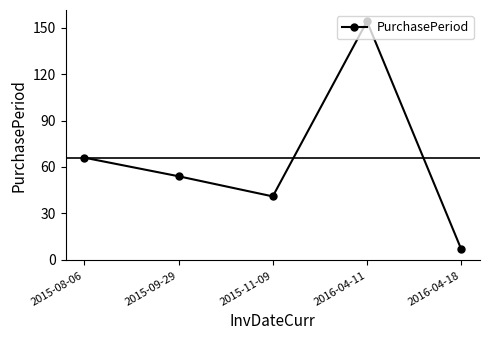

Between 2015-08-06 and 2015-11-09, which is larger?

2015-08-06